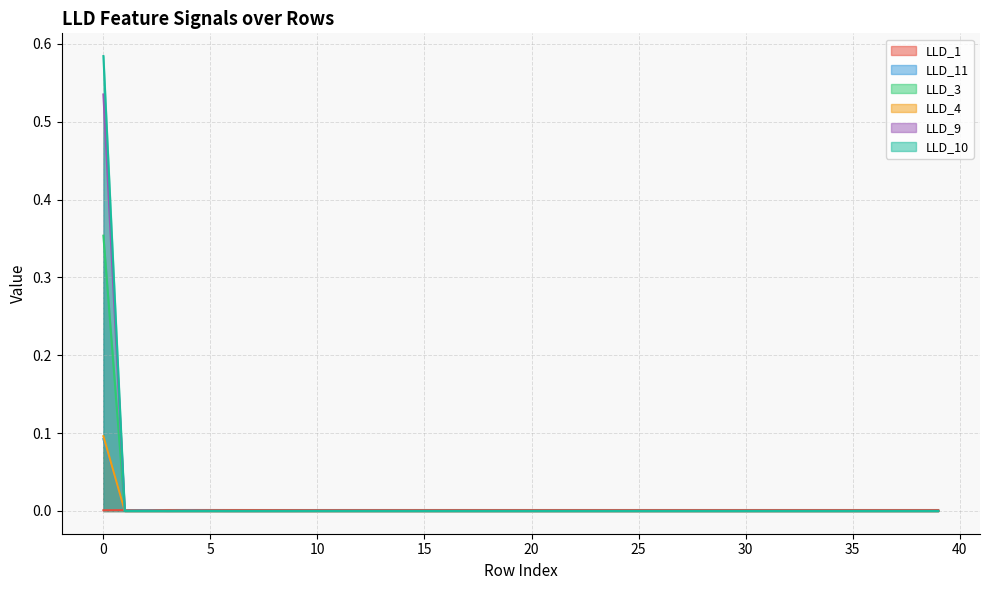

What are all the series names shown in the legend?

LLD_1, LLD_11, LLD_3, LLD_4, LLD_9, LLD_10